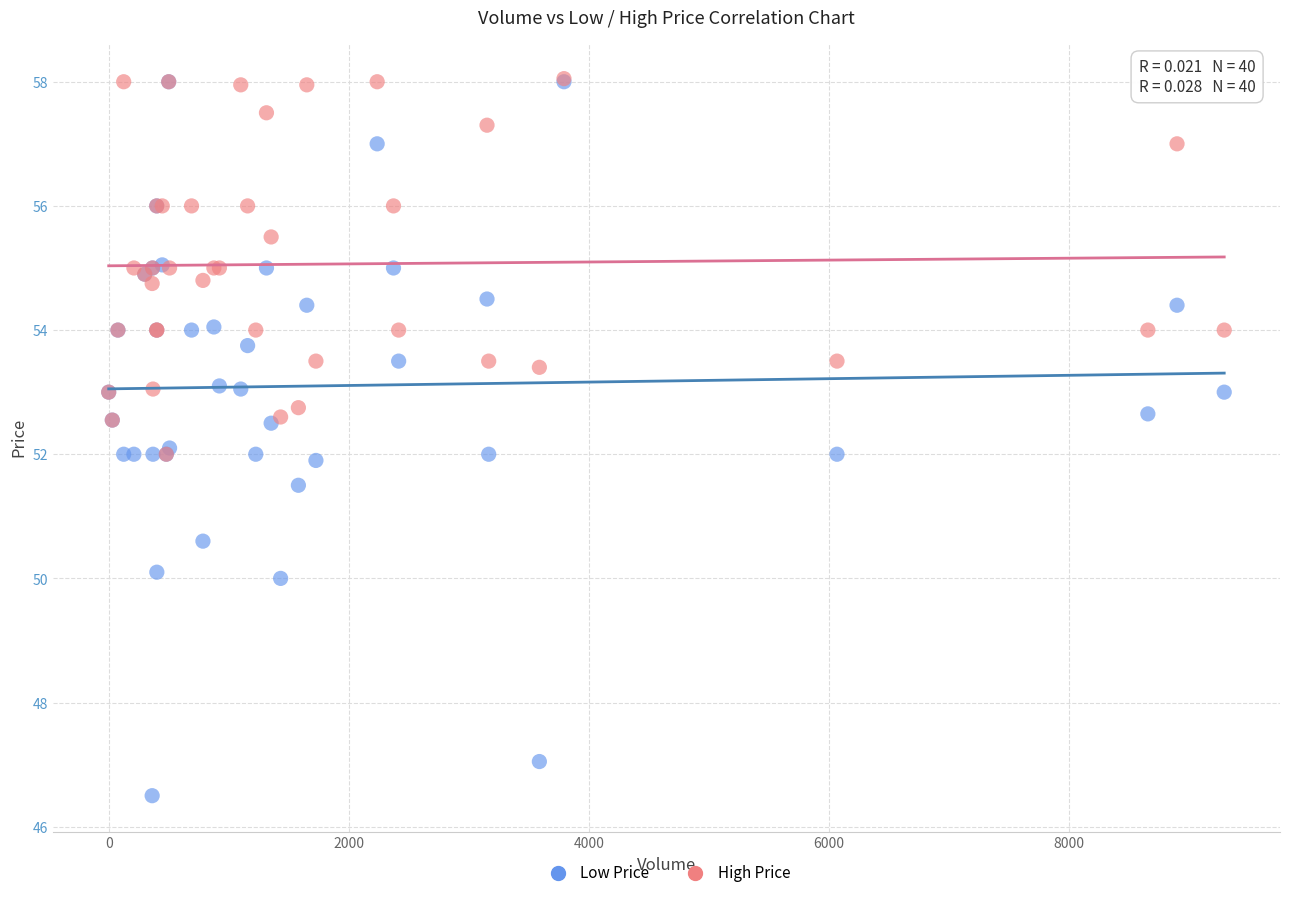

What are all the series names shown in the legend?

Low Price, High Price